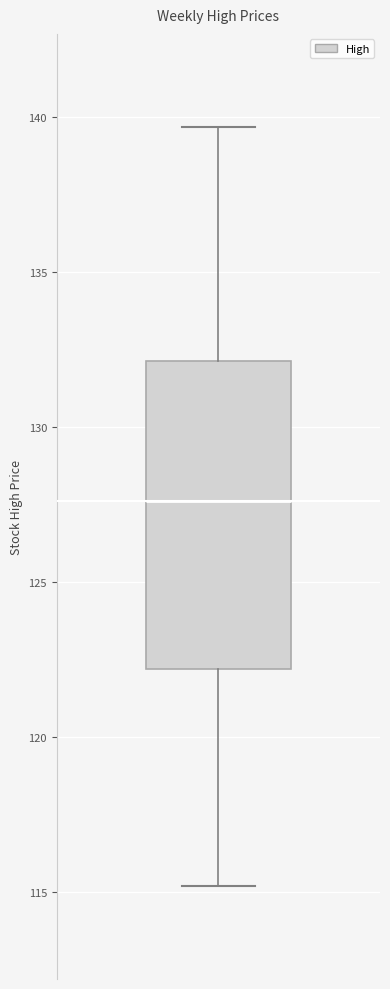

Read this box plot against the y-axis: the position of the median line, the range covered by the box, and the ends of both whiskers. The values are not printed on the chart, so give them approximately, as read against the axis.

median 127.5, box 122.0 to 132.0, whiskers 115.0 to 139.5